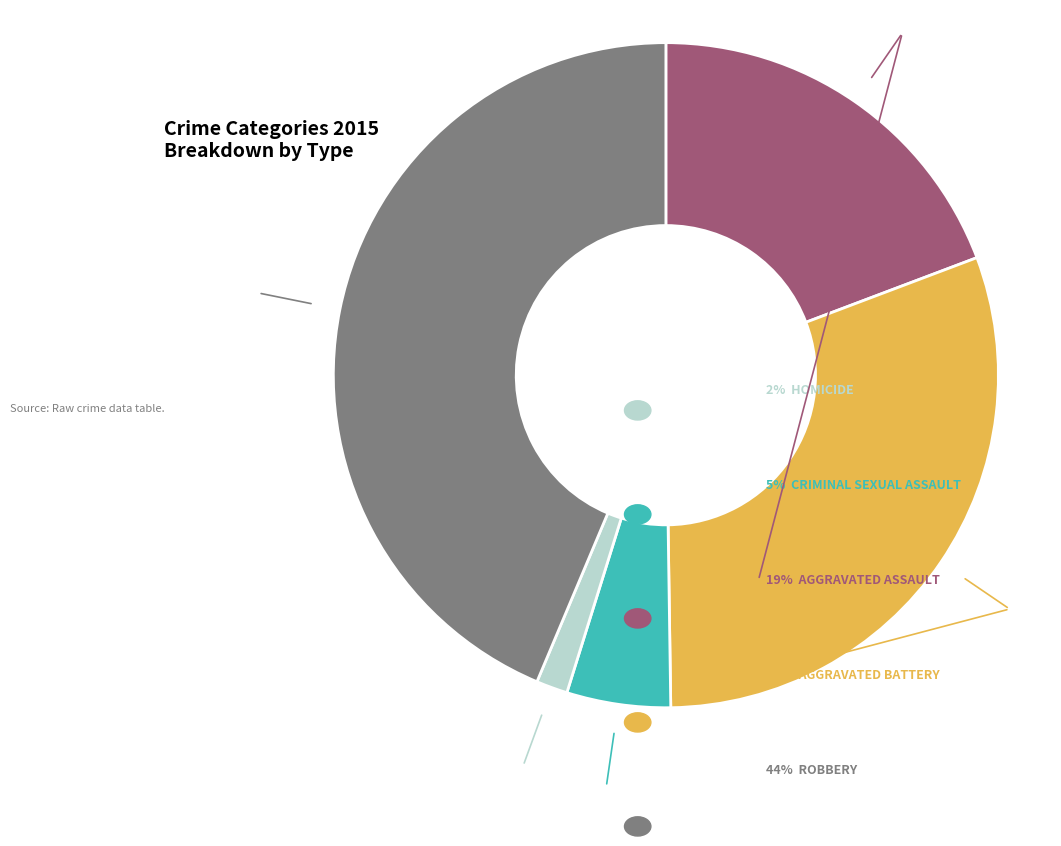

How many slices are in this pie chart?

5